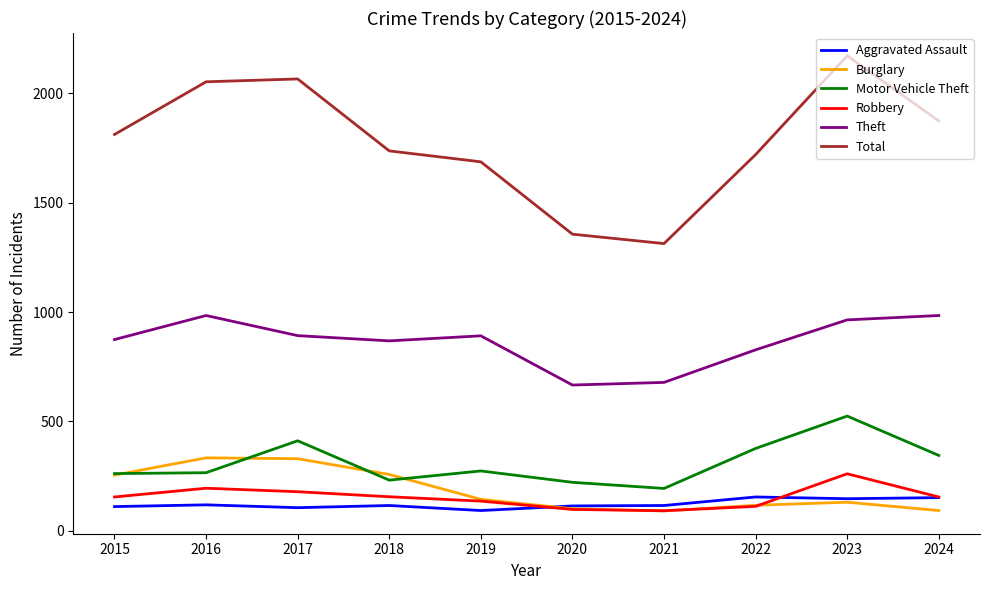

What is the minimum value shown in the chart?

90